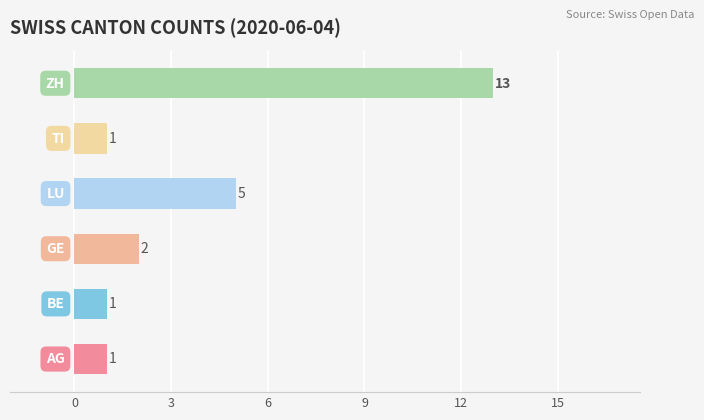

What is the difference between the maximum and minimum values?

12